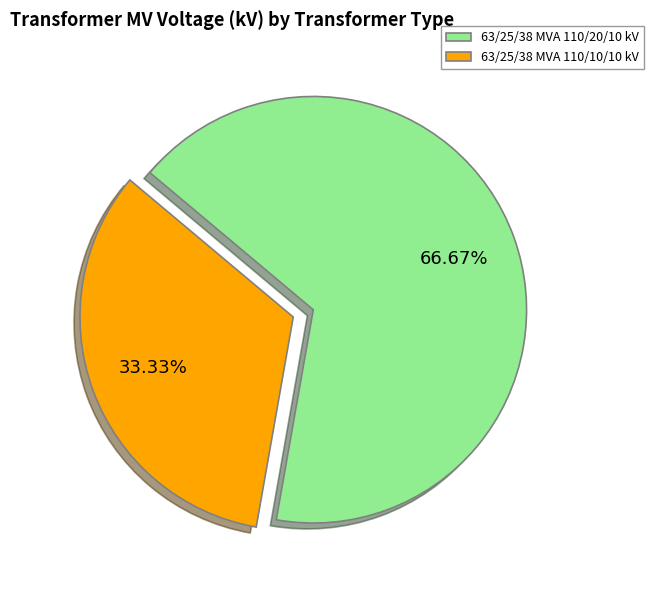

How many segments does this pie chart have?

2